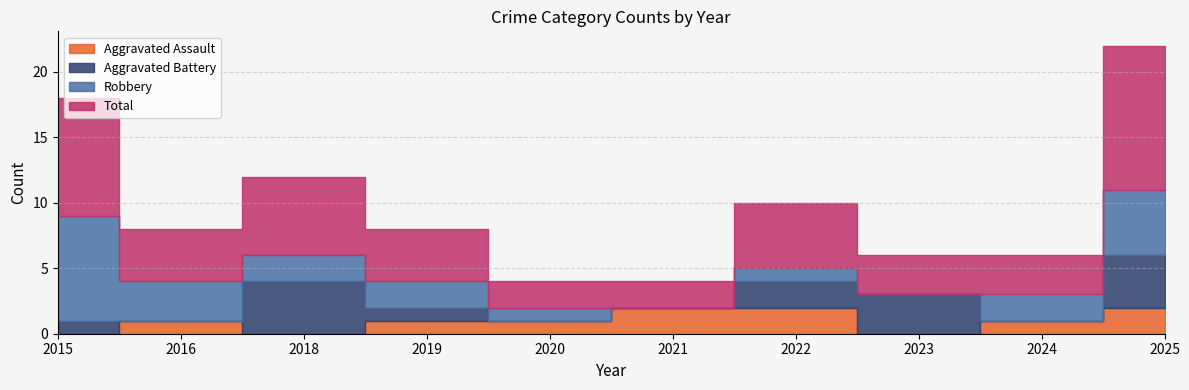

How many positive values does the Aggravated Assault series have?

7